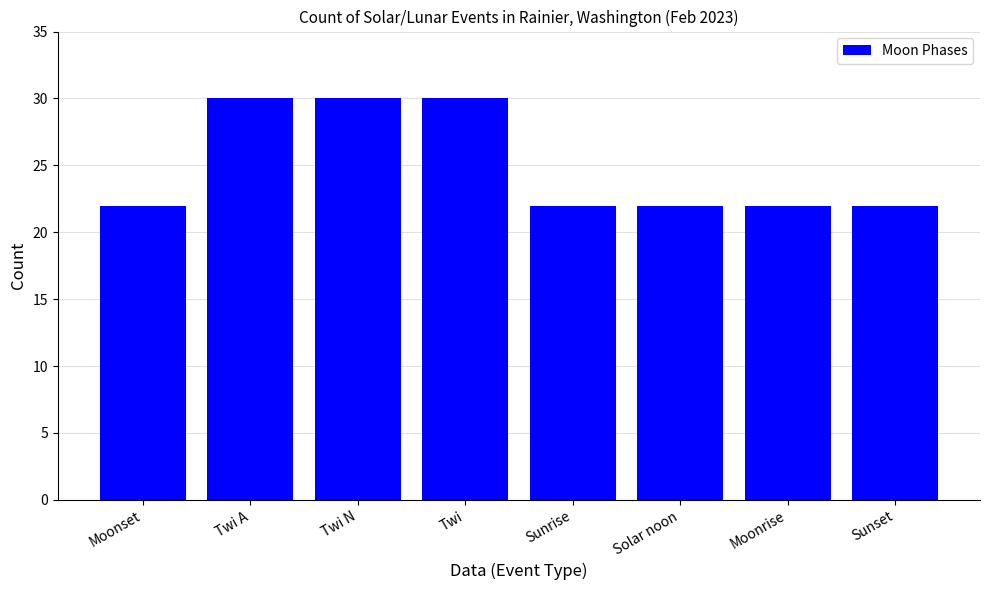

What is the average value?

25